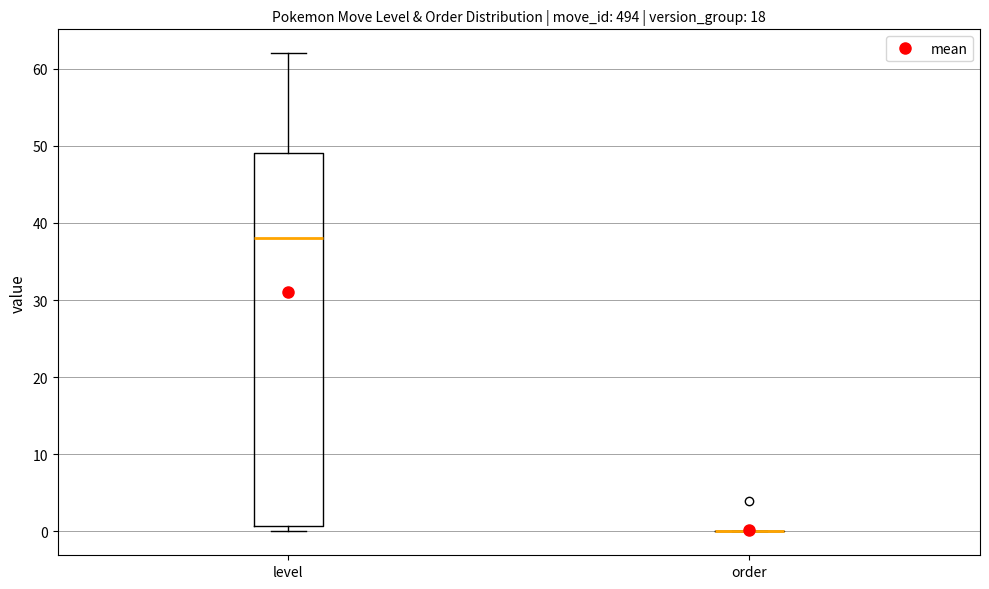

Reading left to right, transcribe this box plot: for each box, give where its median line is, the range the box spans, and where its two whiskers end, as read against the y-axis. The values are not printed on the chart, so give them approximately, as read against the axis.

level: median 38, box 1 to 49, whiskers 0 to 62
order: box collapsed to a line at 0, whiskers 0 to 0